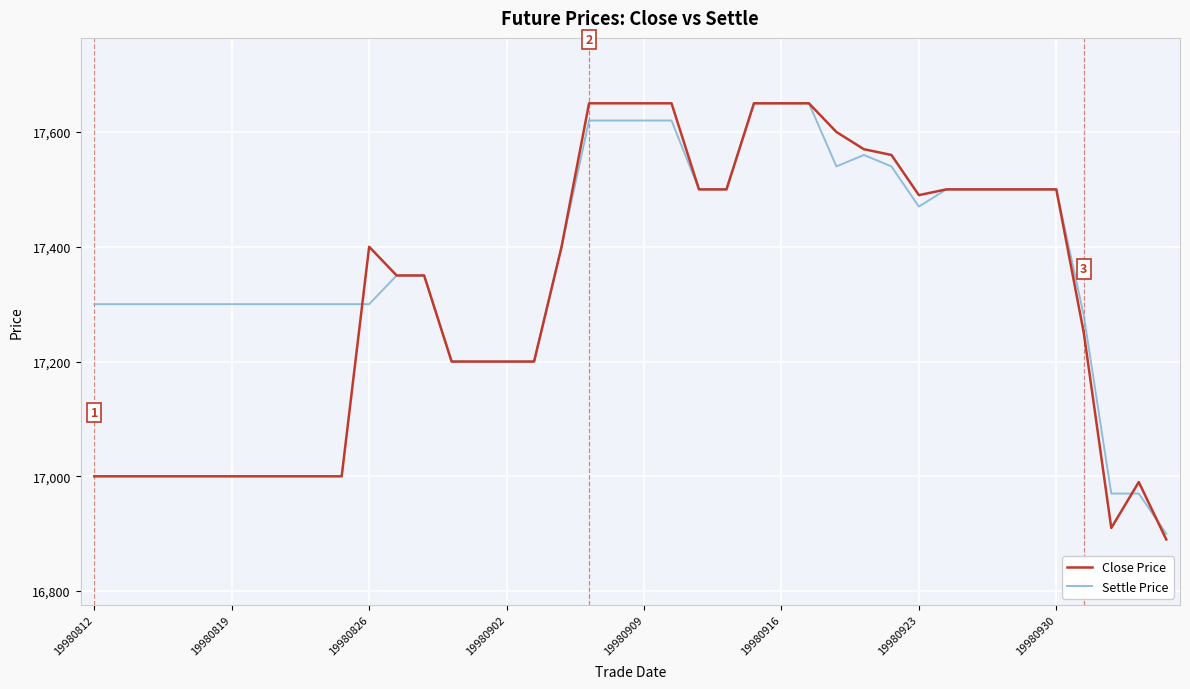

Which series has the largest range (max minus min)?

Close Price